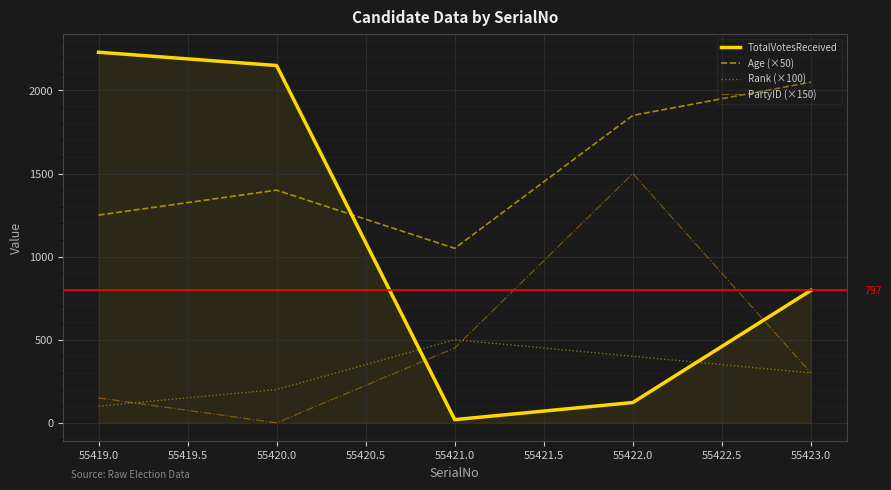

Is it true that Age (×50) equals 1400 at 55420.0?

True